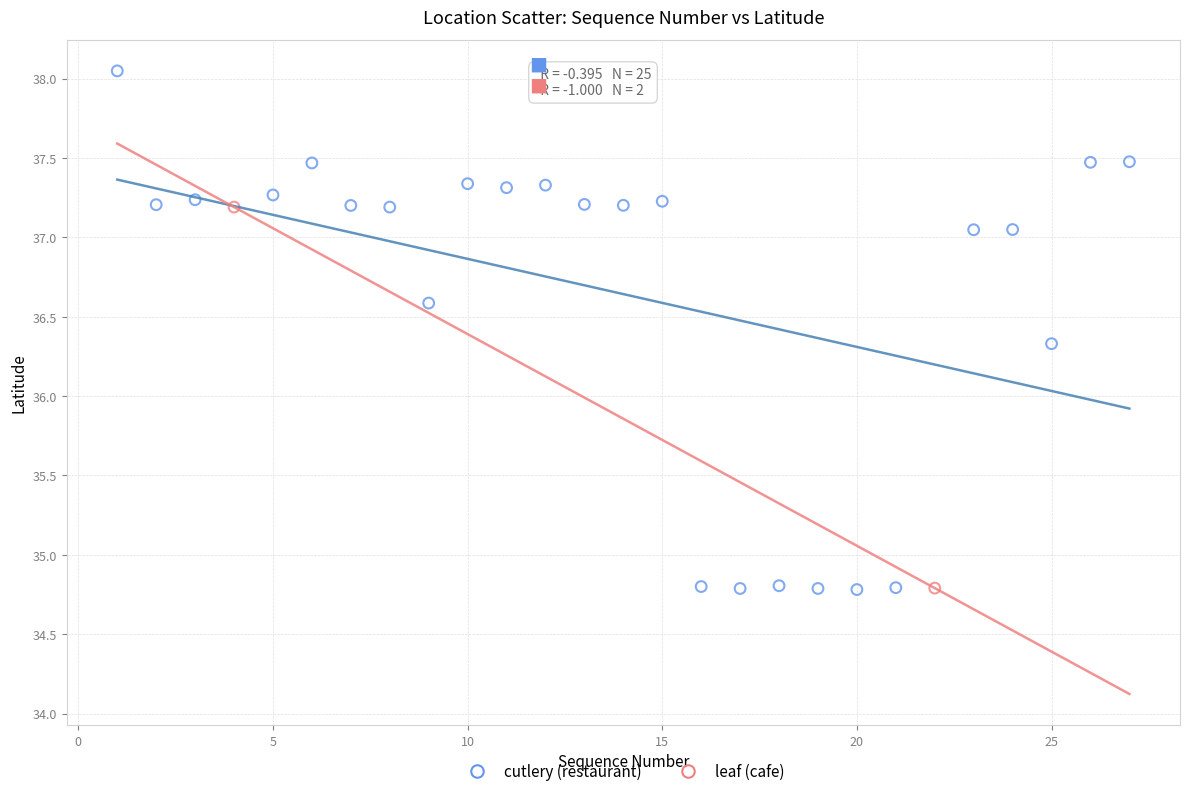

What are all the series names shown in the legend?

cutlery (restaurant), leaf (cafe)